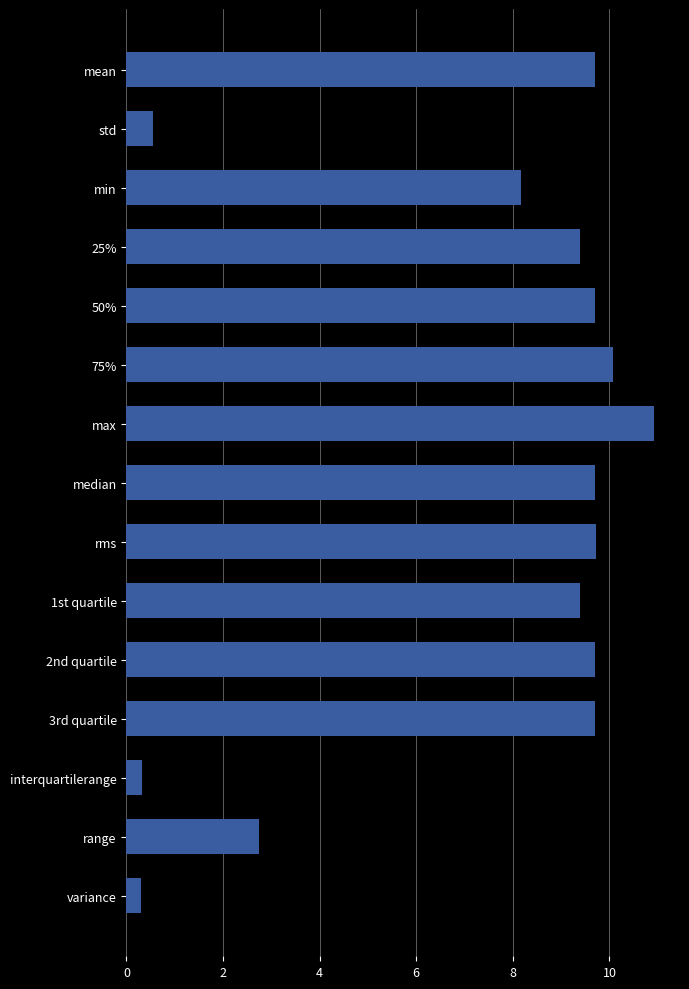

True or false: the data shows 9.7 at 2nd quartile.

True